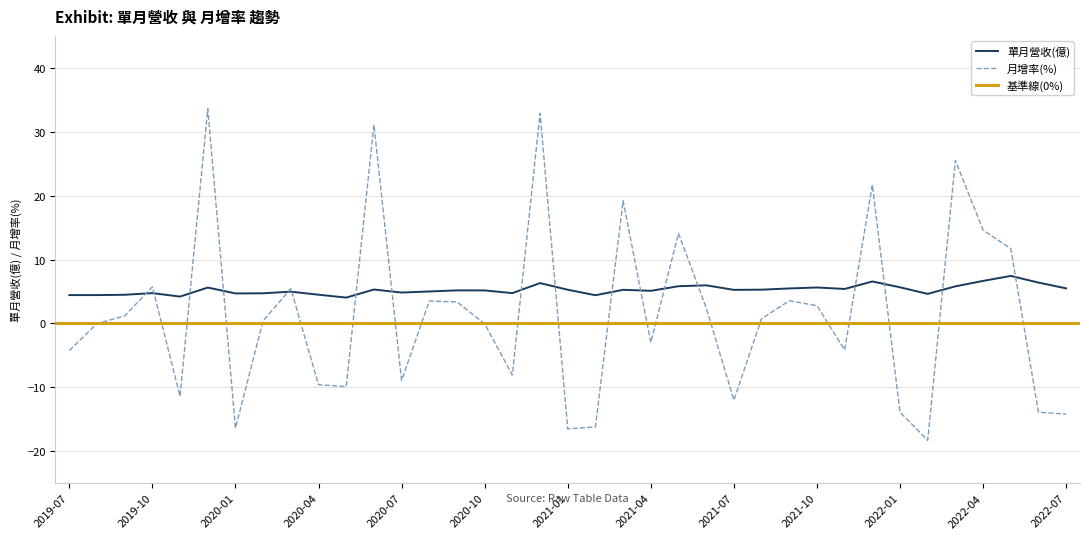

Reading left to right, transcribe all the data shown in this chart.

單月營收(億): 2019-07=4.4	2019-08=4.4	2019-09=4.5	2019-10=4.7	2019-11=4.2	2019-12=5.6	2020-01=4.7	2020-02=4.7	2020-03=5.0	2020-04=4.5	2020-05=4.0	2020-06=5.3	2020-07=4.8	2020-08=5.0	2020-09=5.2	2020-10=5.2	2020-11=4.7	2020-12=6.3	2021-01=5.3	2021-02=4.4	2021-03=5.3	2021-04=5.1	2021-05=5.8	2021-06=6.0	2021-07=5.2	2021-08=5.3	2021-09=5.5	2021-10=5.6	2021-11=5.4	2021-12=6.6	2022-01=5.7	2022-02=4.6	2022-03=5.8	2022-04=6.7	2022-05=7.4	2022-06=6.4	2022-07=5.5
月增率(%): 2019-07=-4.2	2019-08=-0.0	2019-09=1.2	2019-10=5.7	2019-11=-11.4	2019-12=33.6	2020-01=-16.4	2020-02=0.4	2020-03=5.4	2020-04=-9.6	2020-05=-9.9	2020-06=31.1	2020-07=-8.9	2020-08=3.5	2020-09=3.4	2020-10=-0.1	2020-11=-8.1	2020-12=32.9	2021-01=-16.5	2021-02=-16.2	2021-03=19.2	2021-04=-3.0	2021-05=14.1	2021-06=2.5	2021-07=-12.0	2021-08=0.7	2021-09=3.5	2021-10=2.8	2021-11=-4.2	2021-12=21.7	2022-01=-13.9	2022-02=-18.3	2022-03=25.5	2022-04=14.6	2022-05=11.7	2022-06=-13.9	2022-07=-14.2